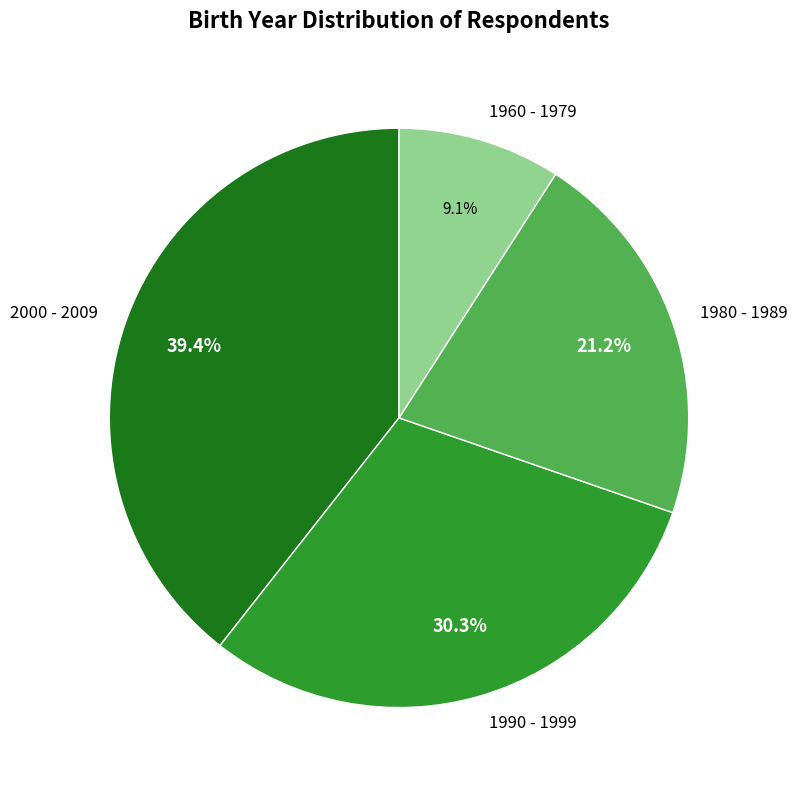

To the nearest percent, what is the difference between the 2000 - 2009 and 1960 - 1979 slice percentages?

30%